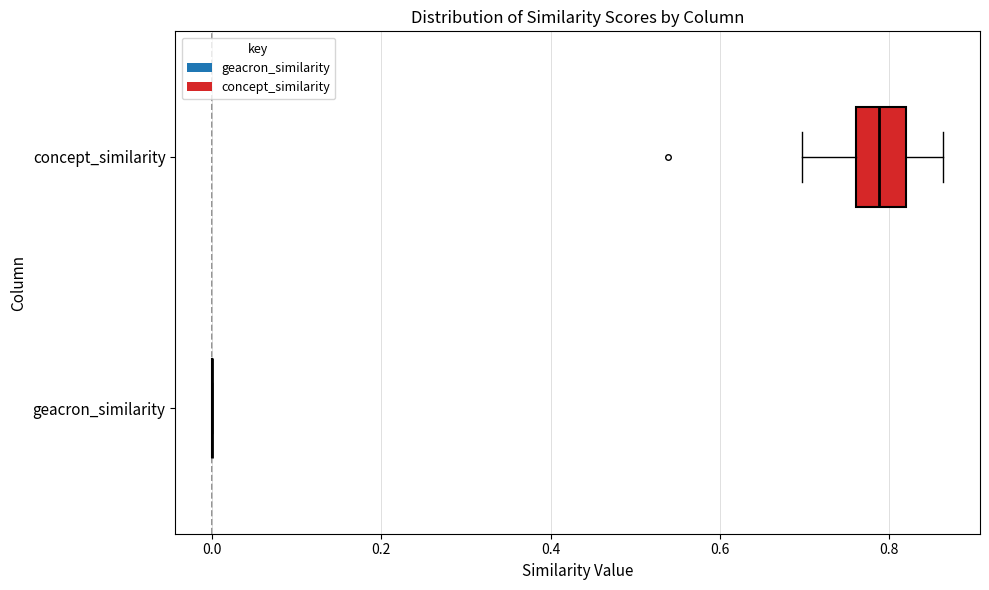

Comparing the boxes themselves (not the whiskers), which one is the widest?

concept_similarity